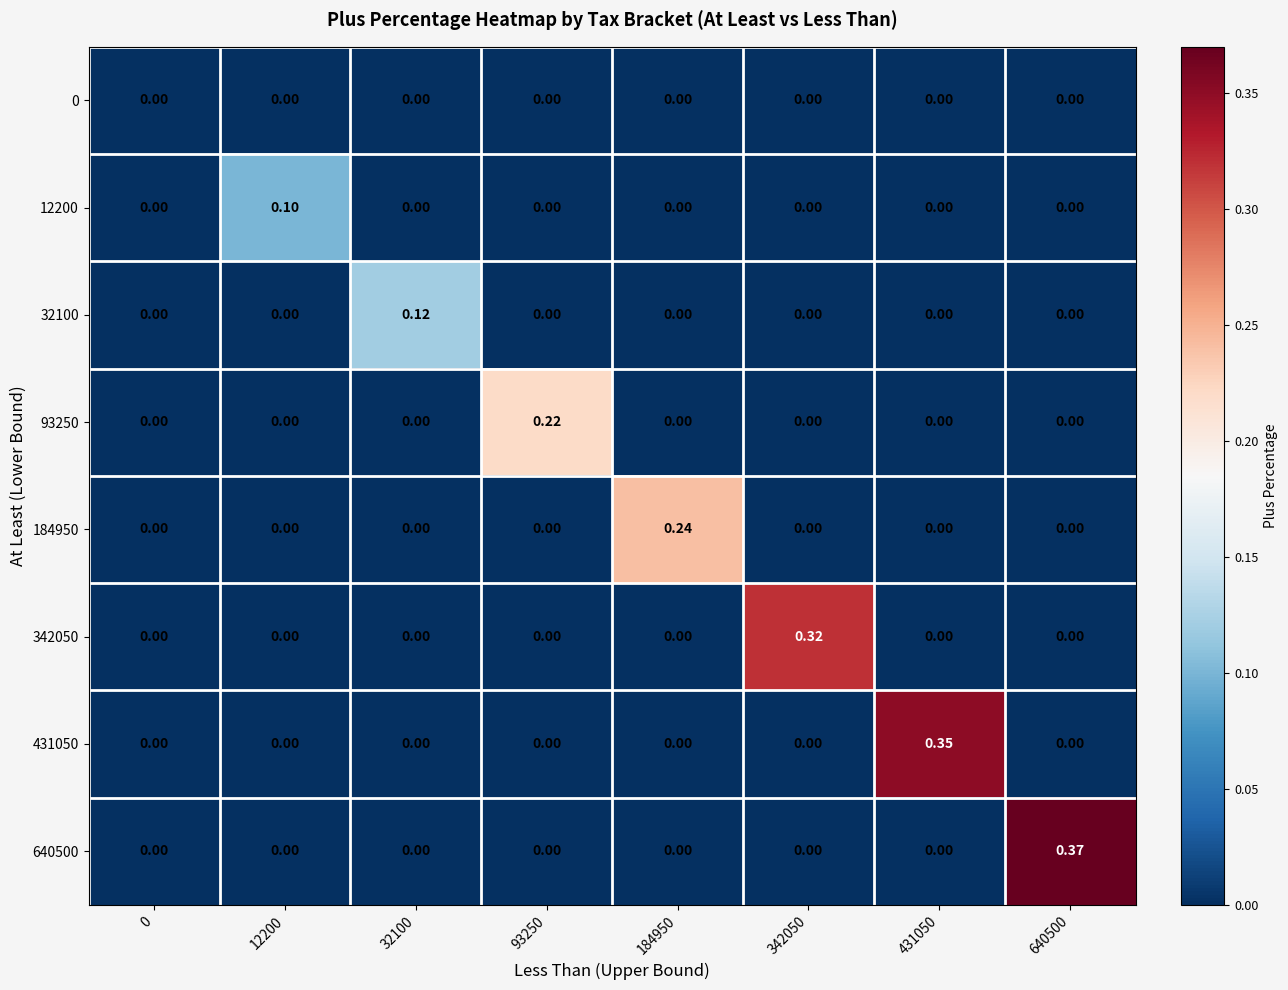

At which category is the sum across all series the highest?

640500